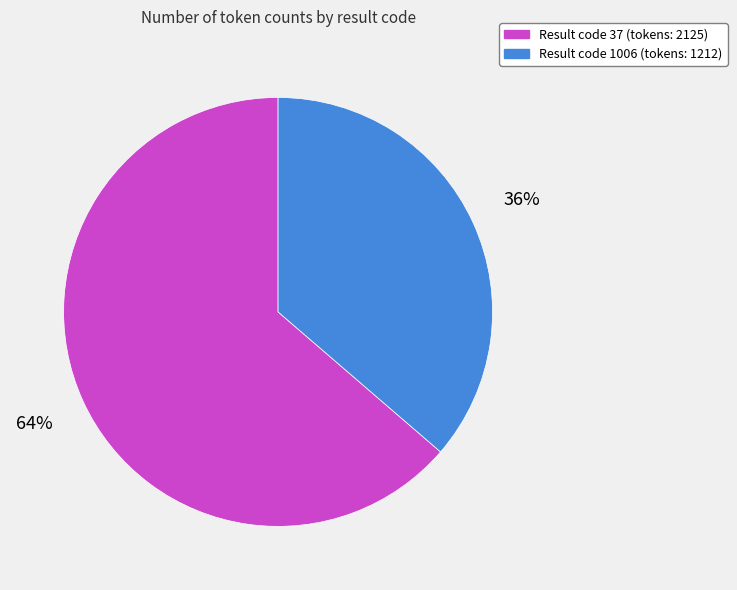

Rank the categories by value from highest to lowest.

Result code 37 (tokens: 2125), Result code 1006 (tokens: 1212)